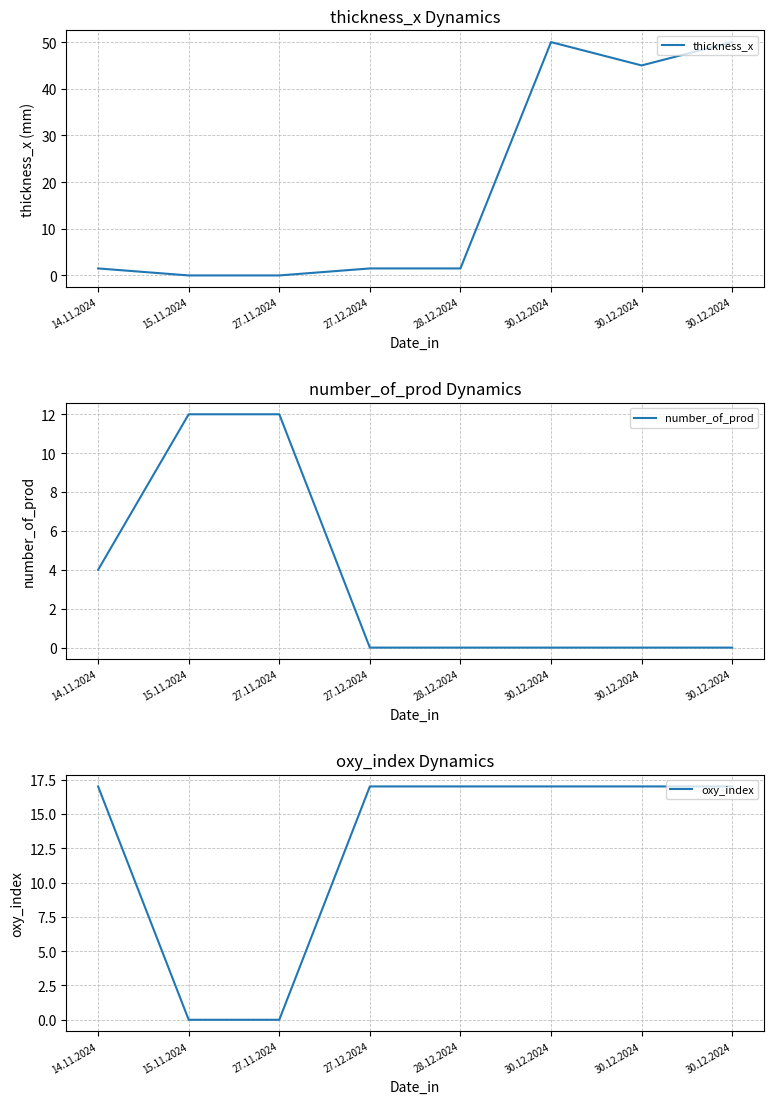

What is the spread (max minus min) of values at 27.11.2024?

12.0